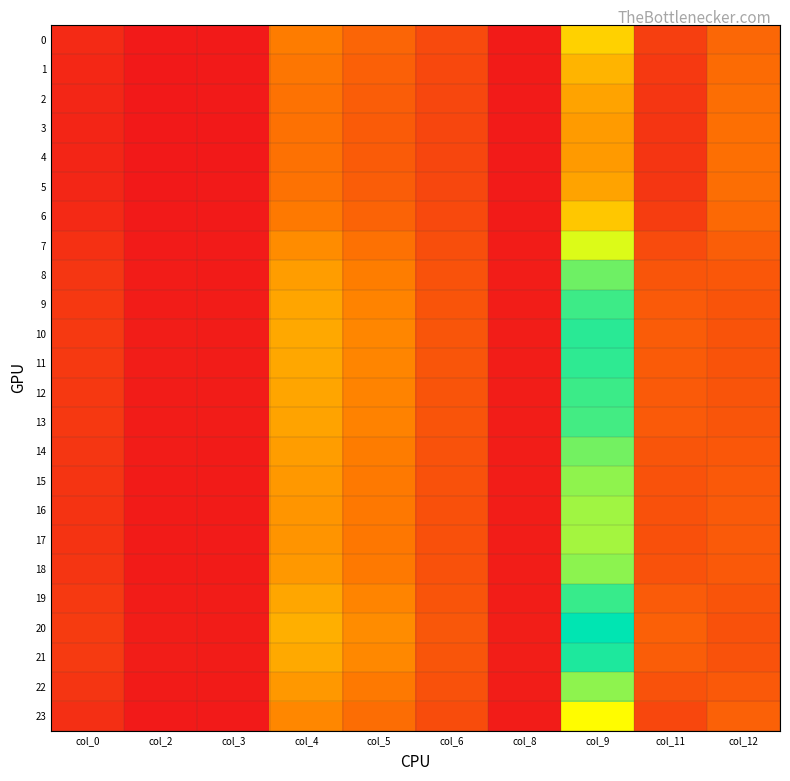

What is the difference between the highest and lowest values at col_5?

0.6